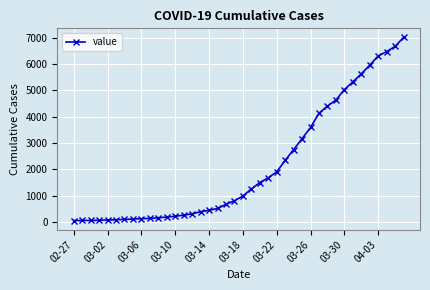

What is the difference between the second highest and second lowest values?

6598